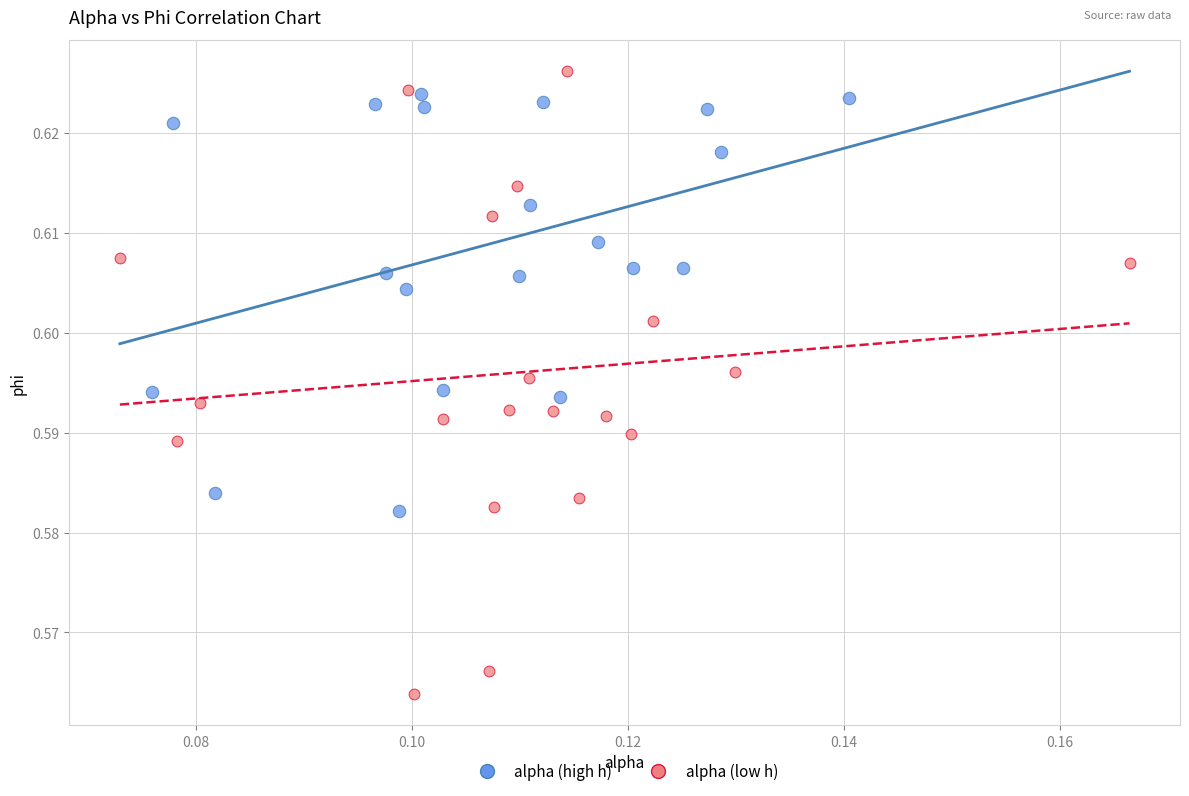

Which series has the largest Y range (max minus min)?

alpha (low h)